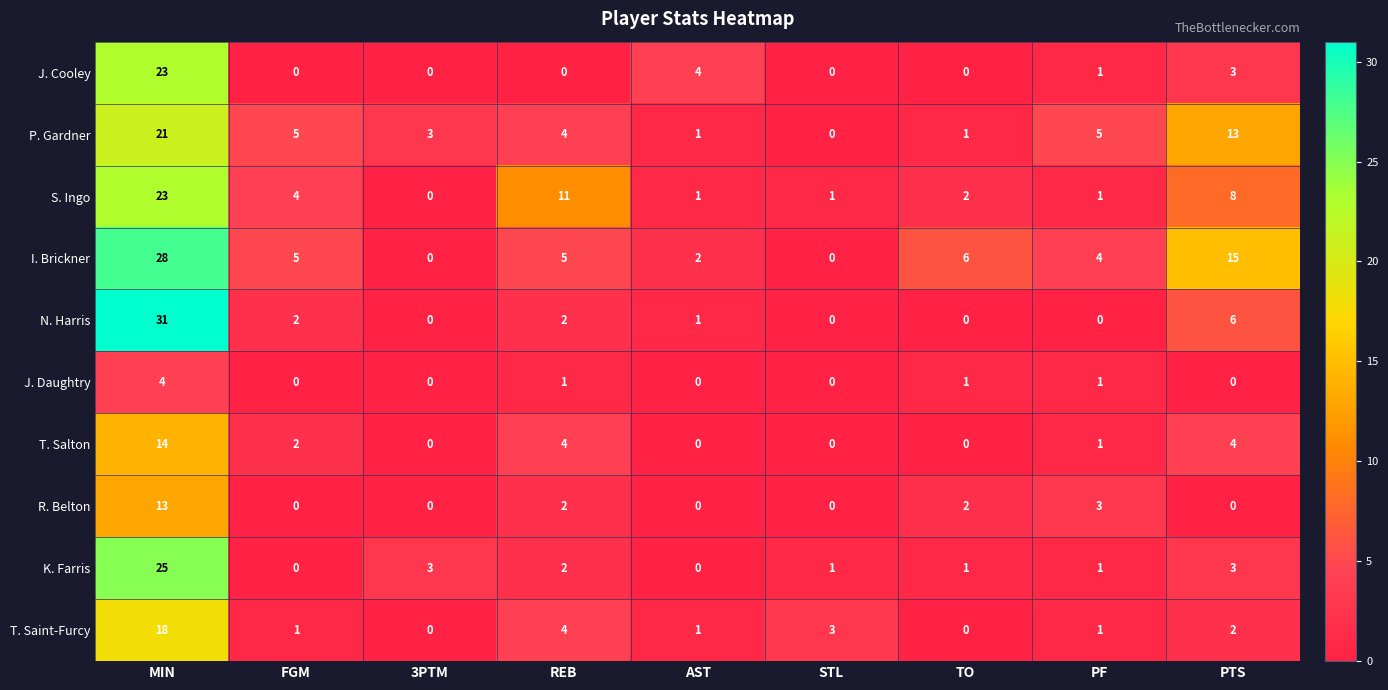

Is it true that N. Harris equals 31 at MIN?

True